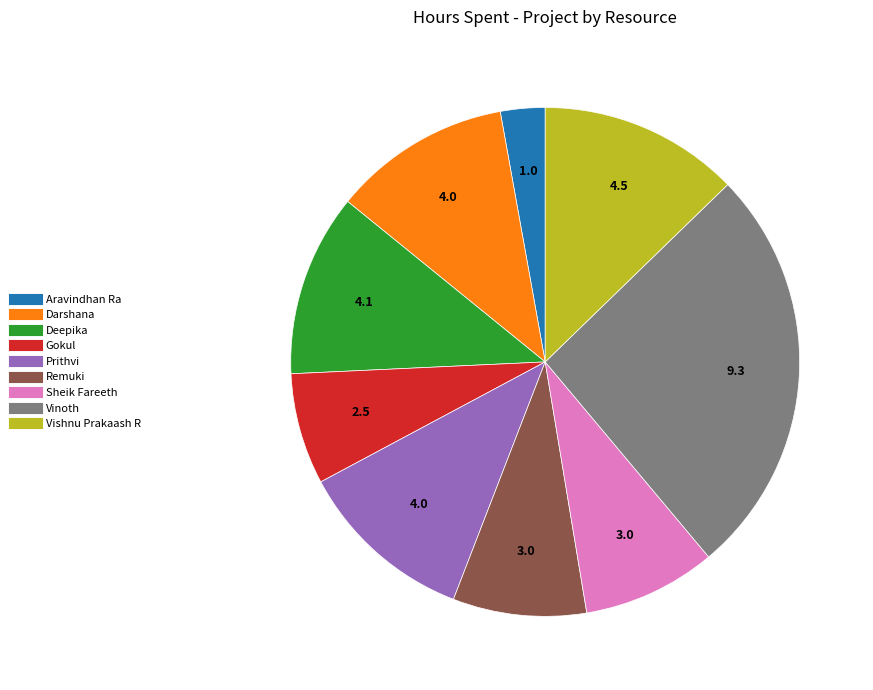

Approximately how many times larger is the value at Aravindhan Ra compared to Gokul?

0.4